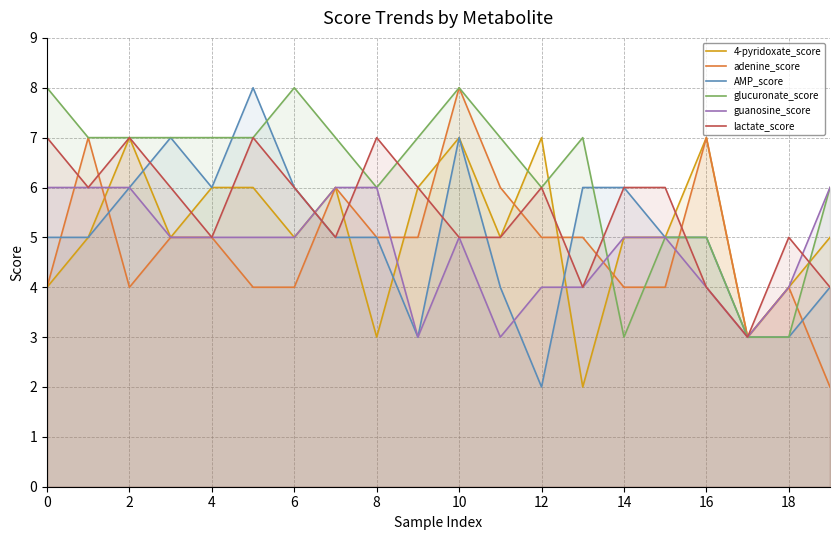

How many interior local valleys does the glucuronate_score series have?

3